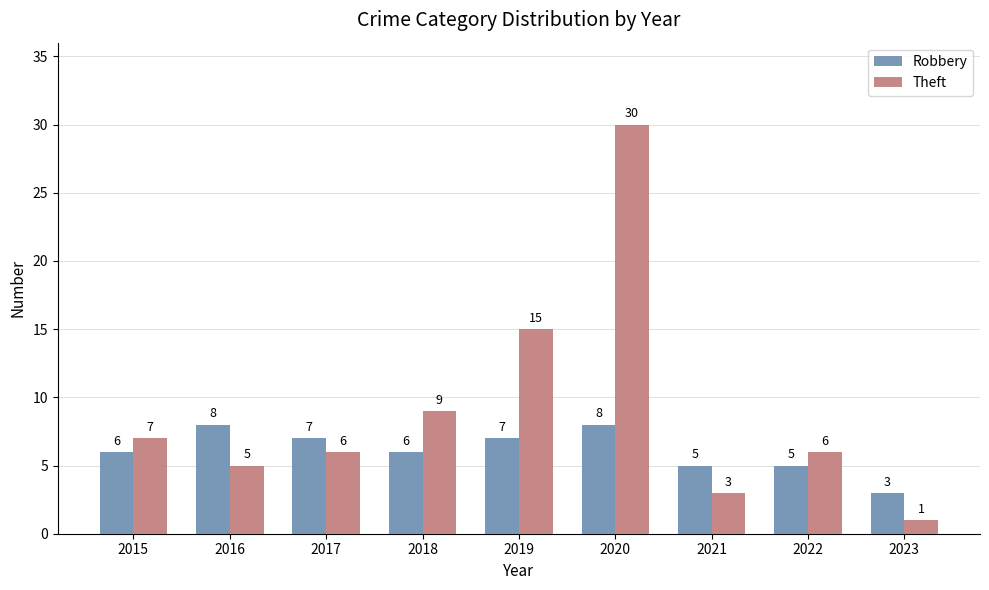

What value does the Robbery series have at 2015?

6